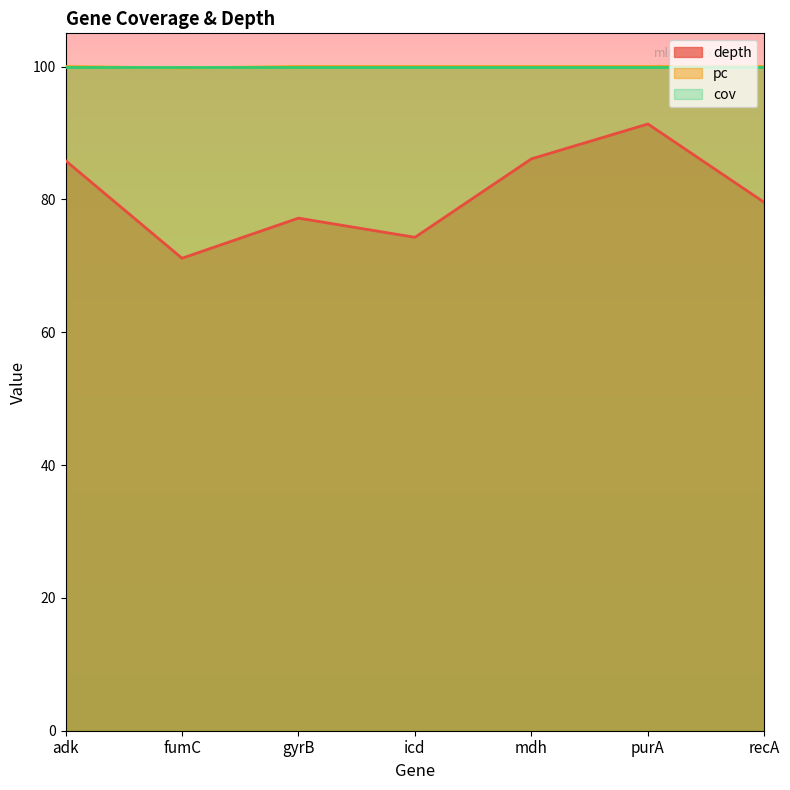

How many values in the depth series are below 79?

3